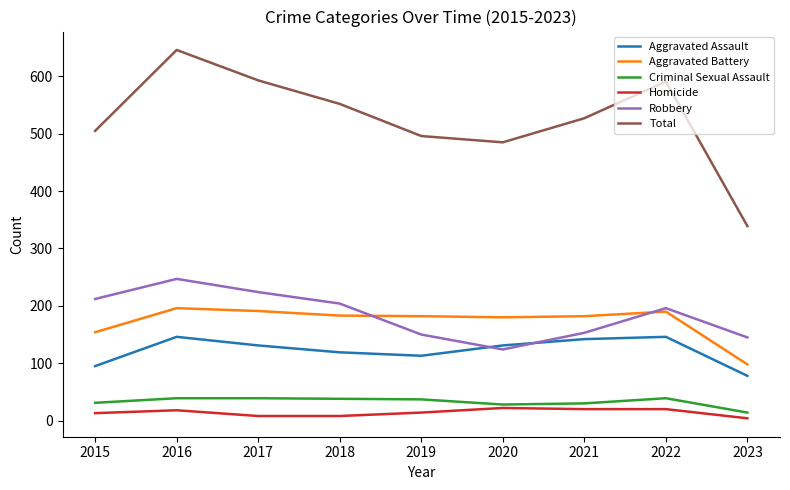

At which category is the sum across all series the highest?

2016